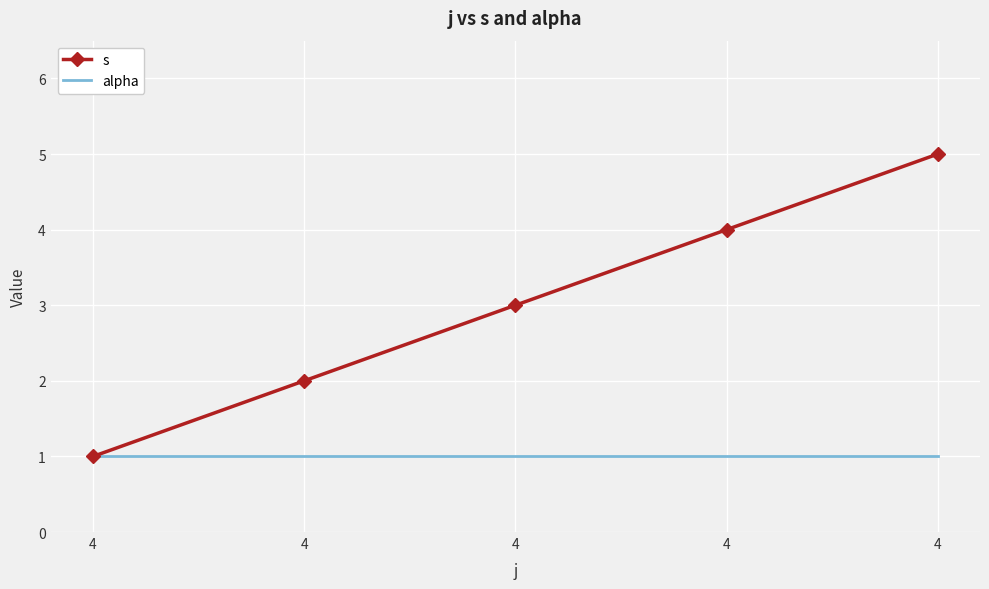

Rank the series by their average value, from lowest to highest.

alpha, s